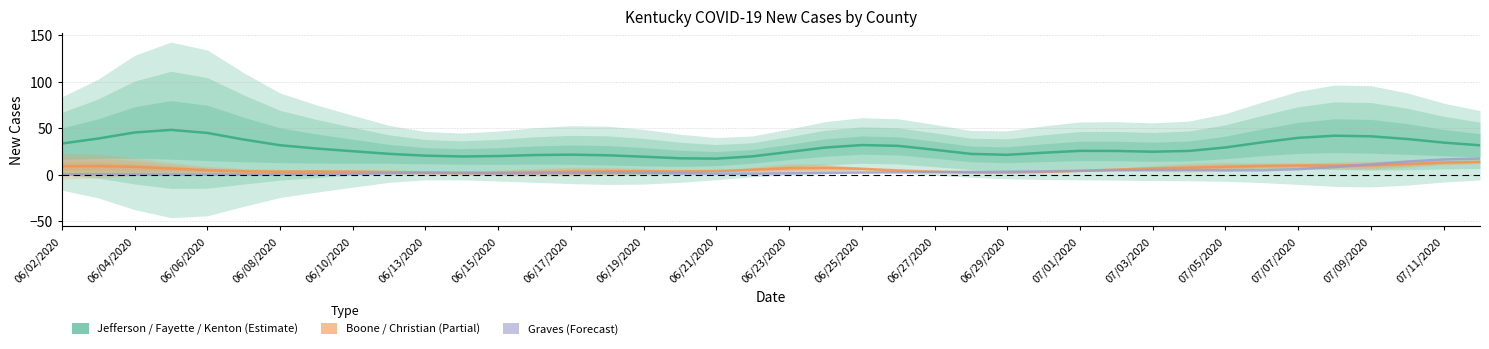

True or false: Jefferson / Fayette / Kenton has a value of 7.2 at 07/11/2020.

False